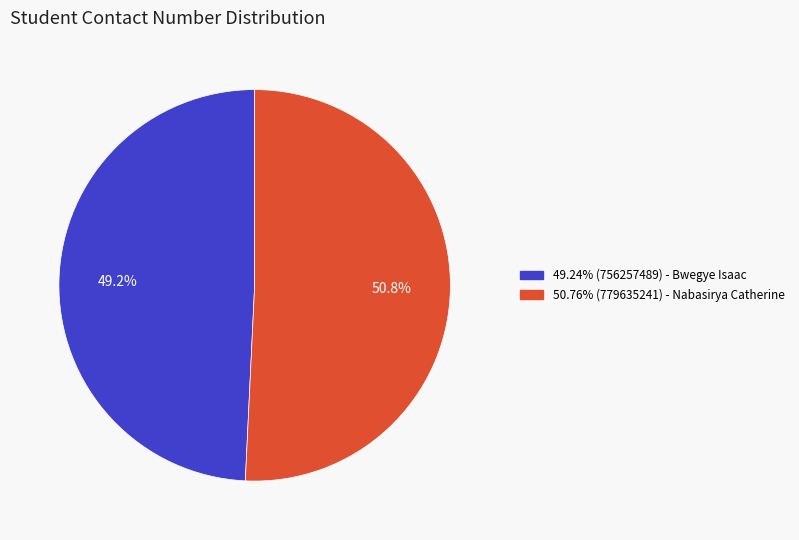

Is there a majority slice in this chart?

Yes